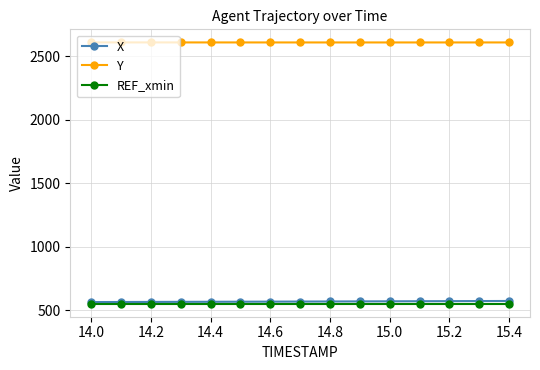

True or false: Y and X cross at least once.

False